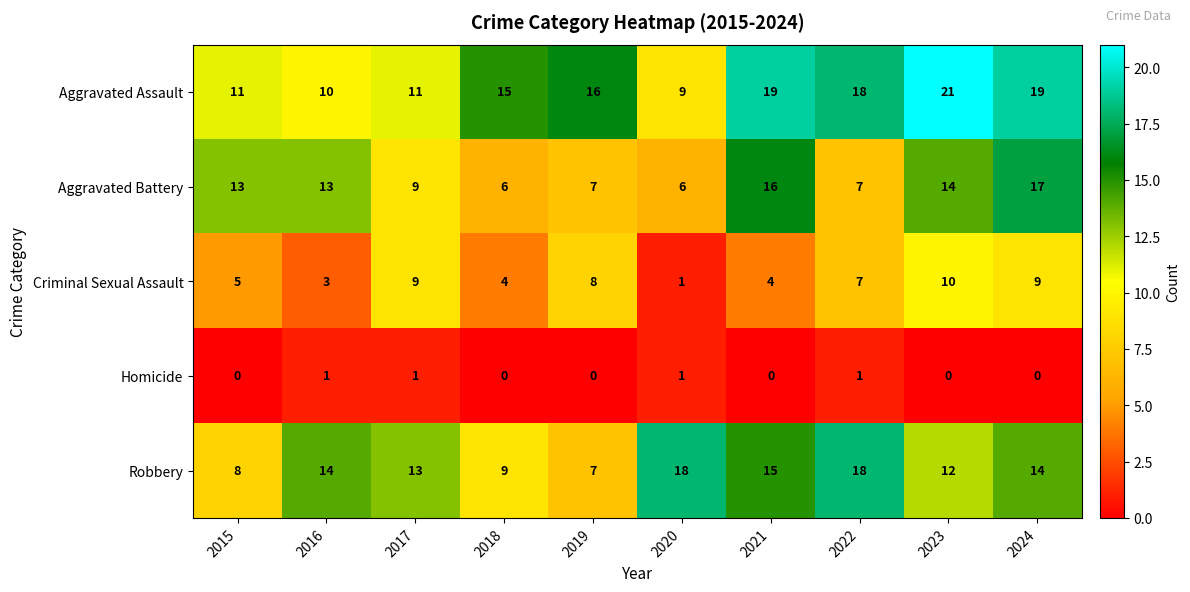

What is the average value of the Criminal Sexual Assault series?

6